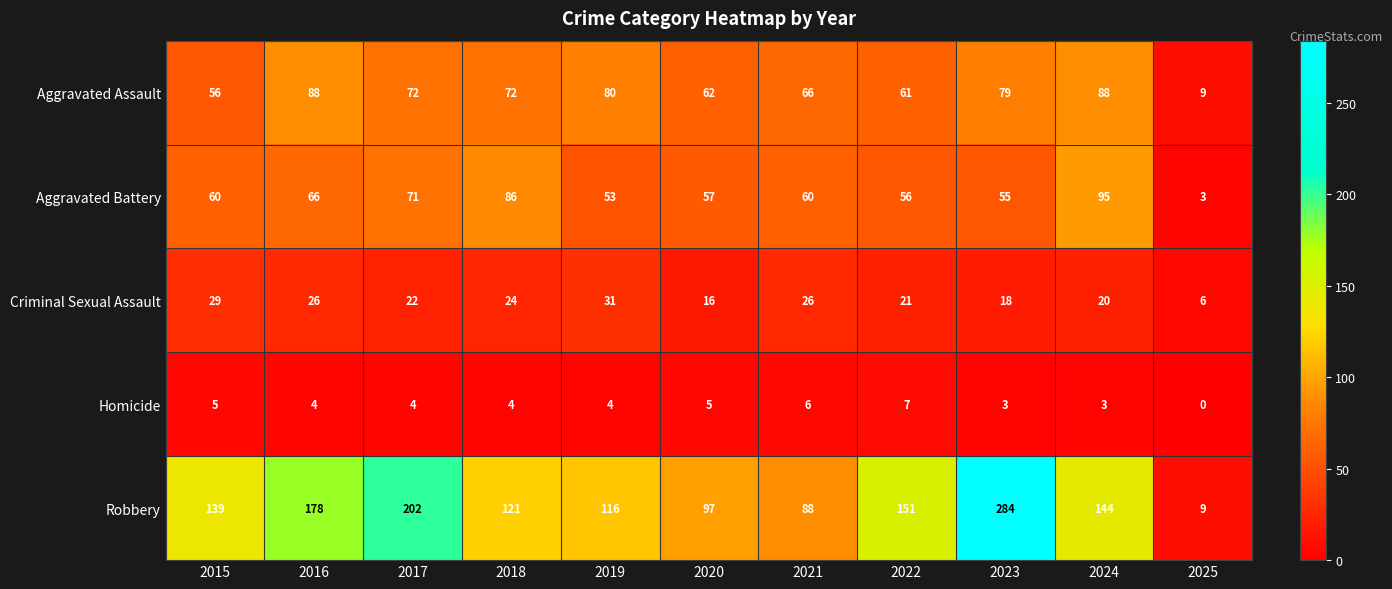

True or false: Aggravated Battery has a value of 82 at 2015.

False